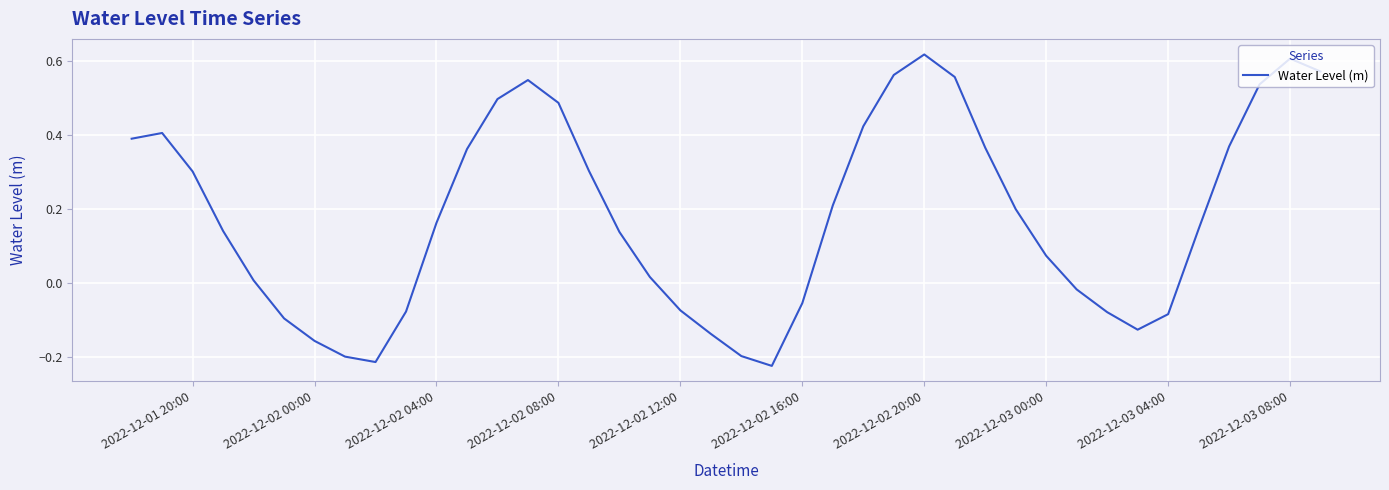

What is the difference between the maximum and minimum values?

0.8